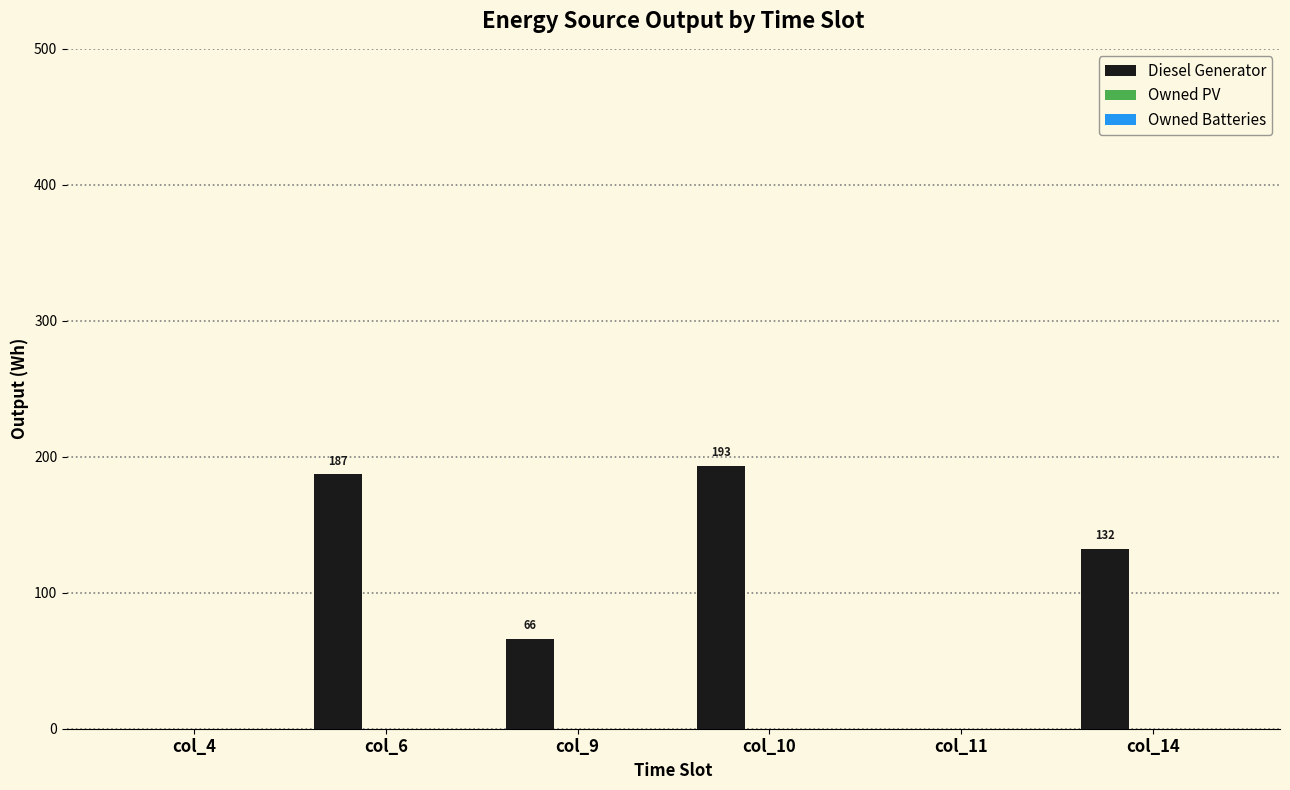

True or false: the data shows 132 at col_14.

True